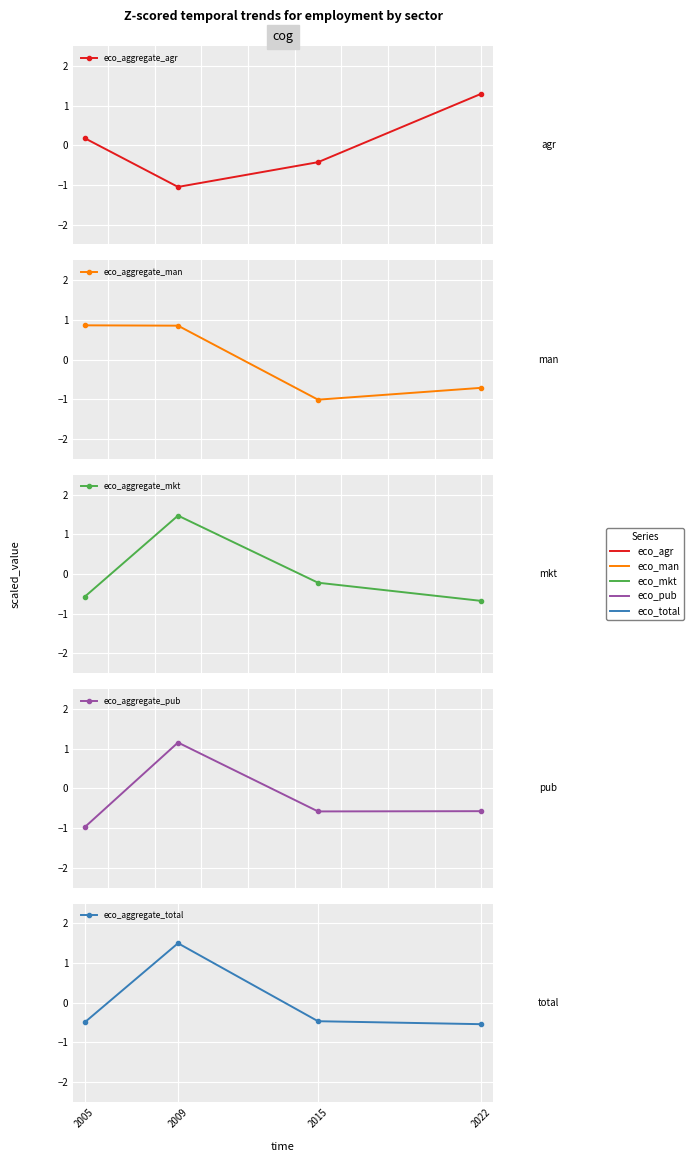

True or false: eco_aggregate_man has more than 0 points higher than both neighbors.

False